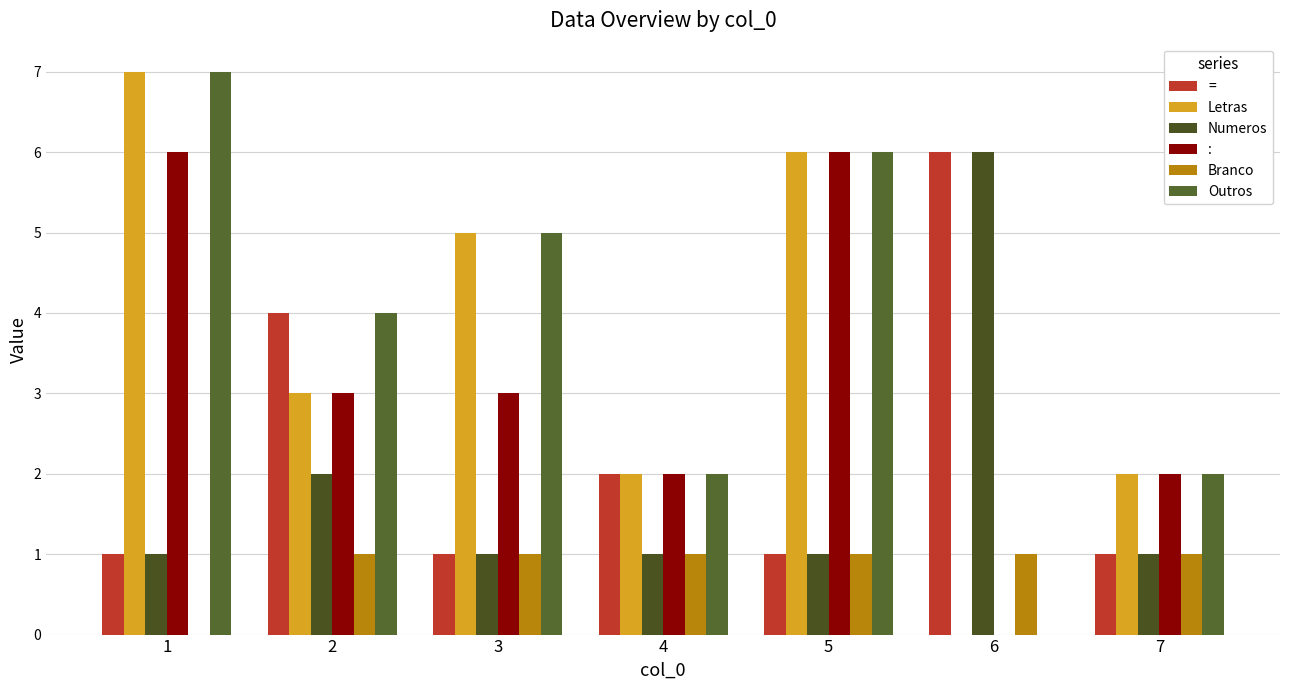

What is the spread (max minus min) of values at 1?

7